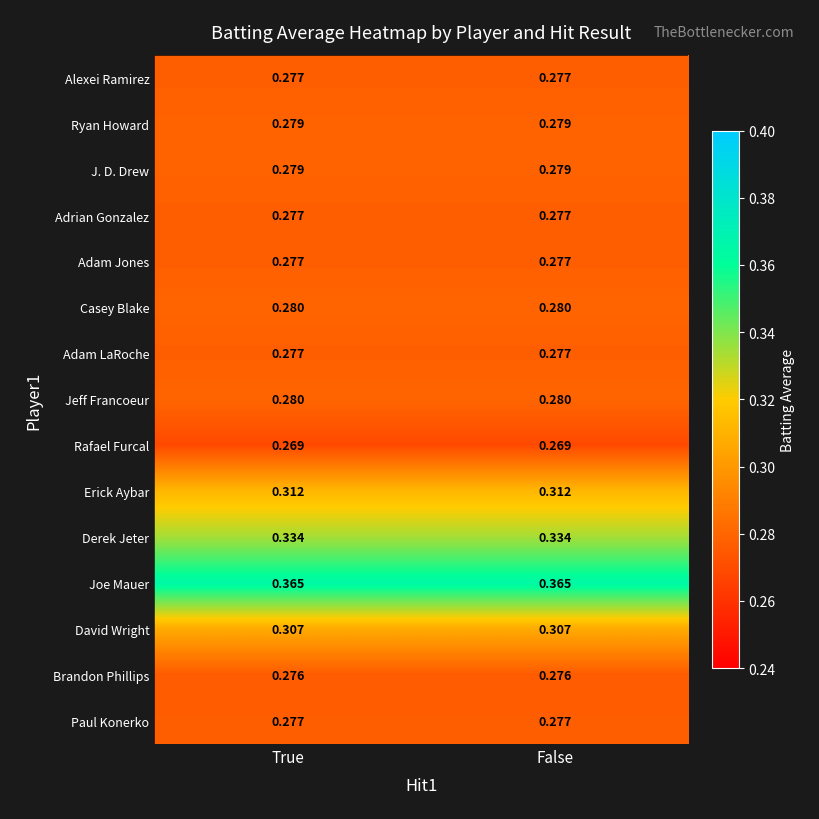

Which series has the largest total across all categories?

Joe Mauer